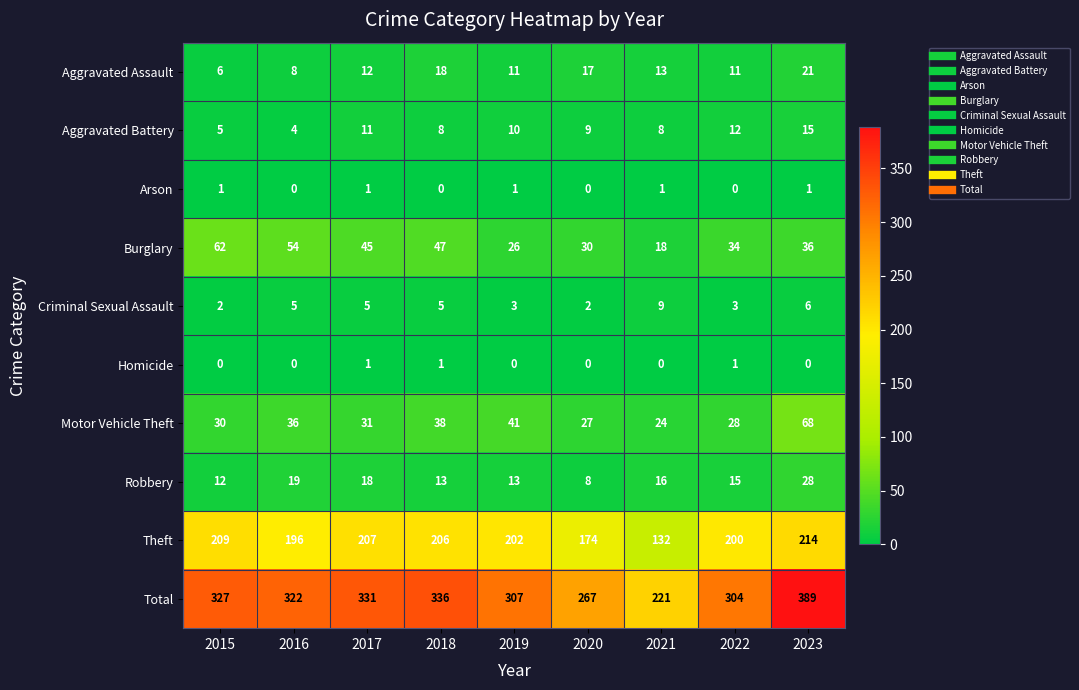

Count the number of categories in the chart.

9